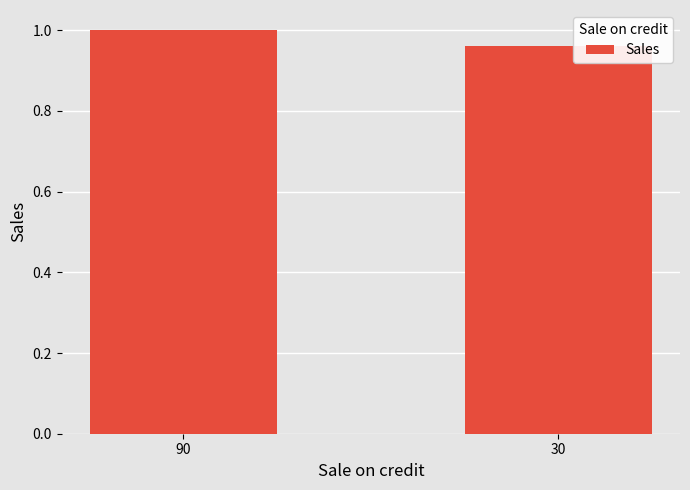

Rank the categories by value from lowest to highest.

30, 90